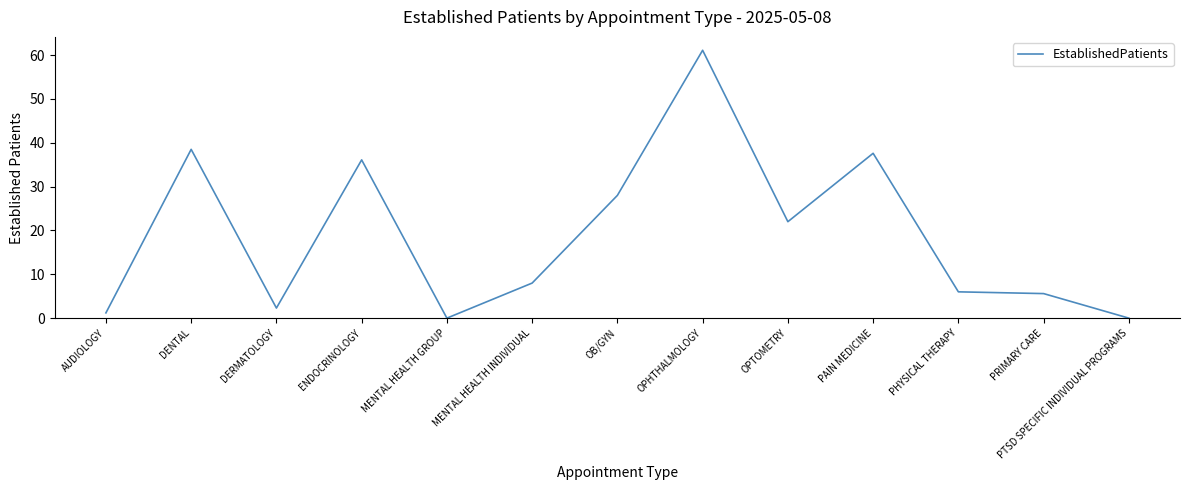

The chart shows a value of 6.0 at PHYSICAL THERAPY. True or false?

True